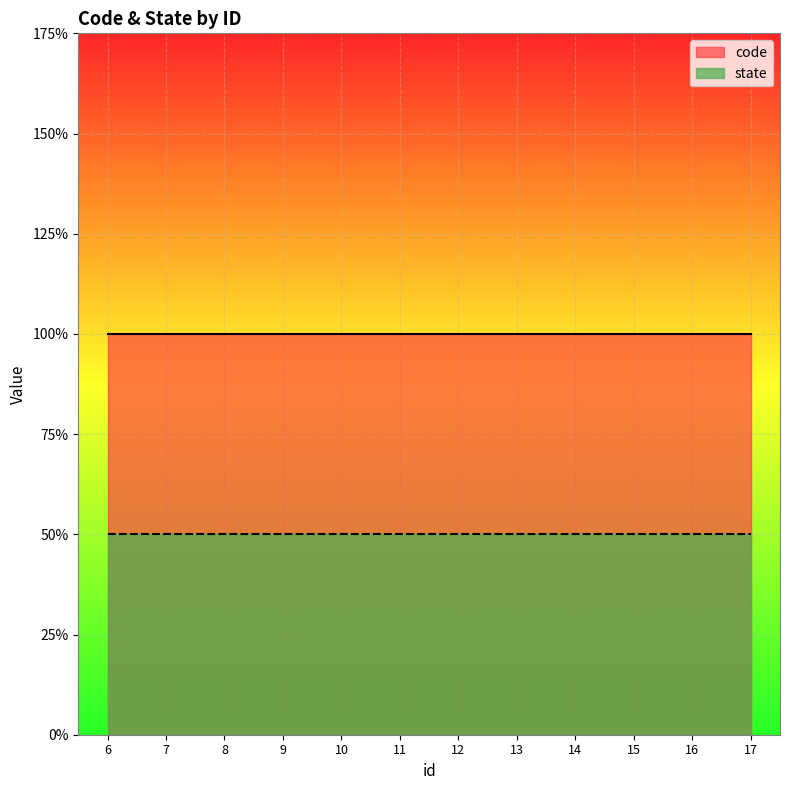

What are all the series names shown in the legend?

code, state